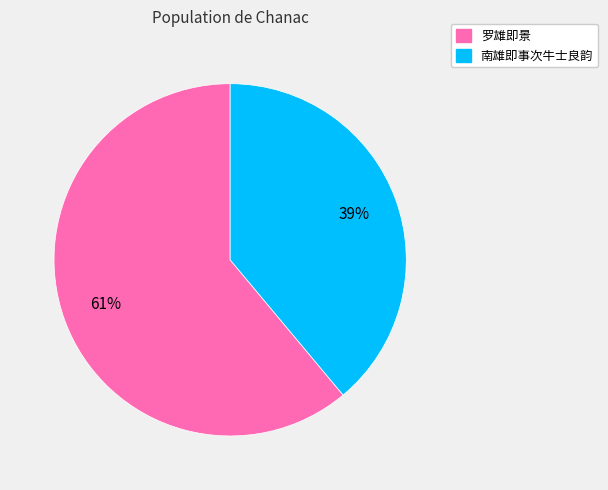

Rank the categories by value from highest to lowest.

罗雄即景, 南雄即事次牛士良韵